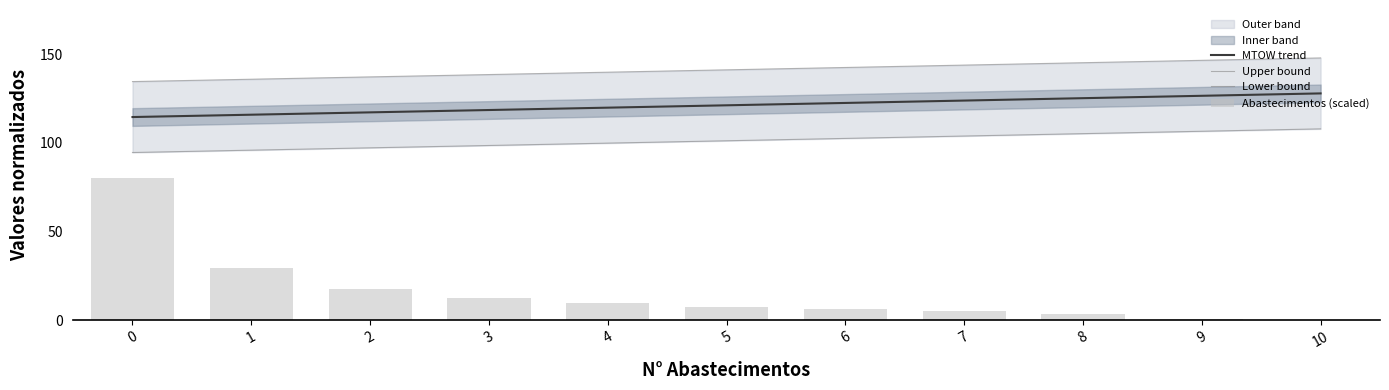

What is the sum of the Upper bound values at 7 and 10?

291.9